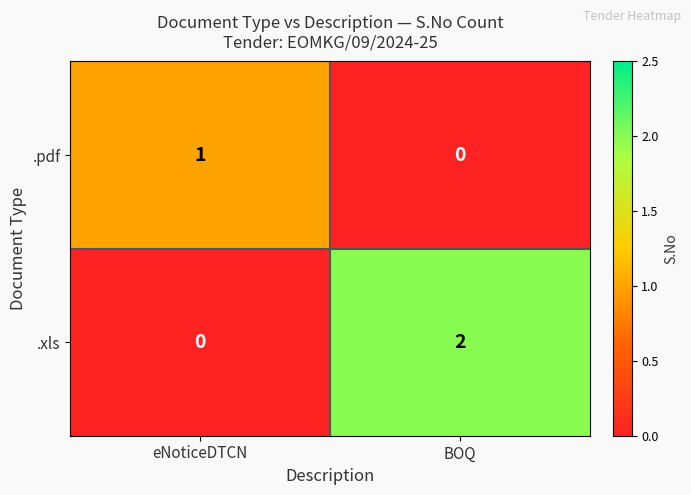

List the series in order of their peak value, lowest first.

.pdf, .xls